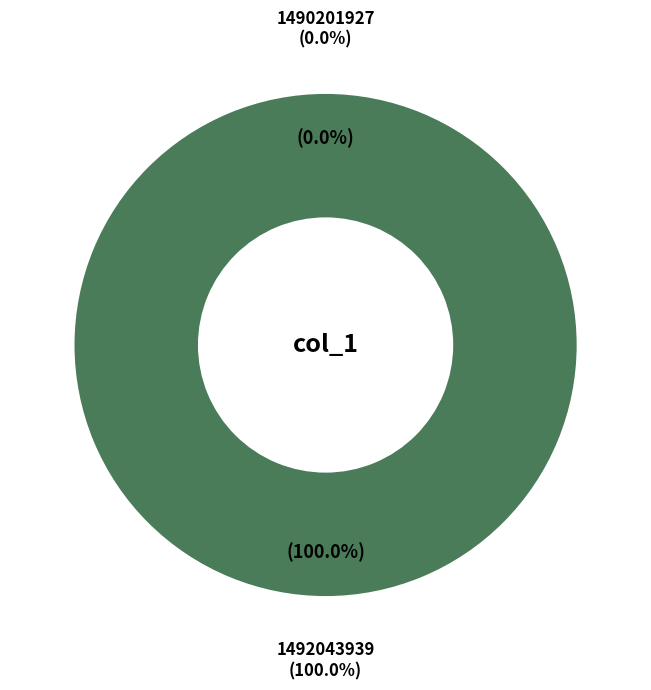

Is there any slice that represents more than half of the pie?

Yes